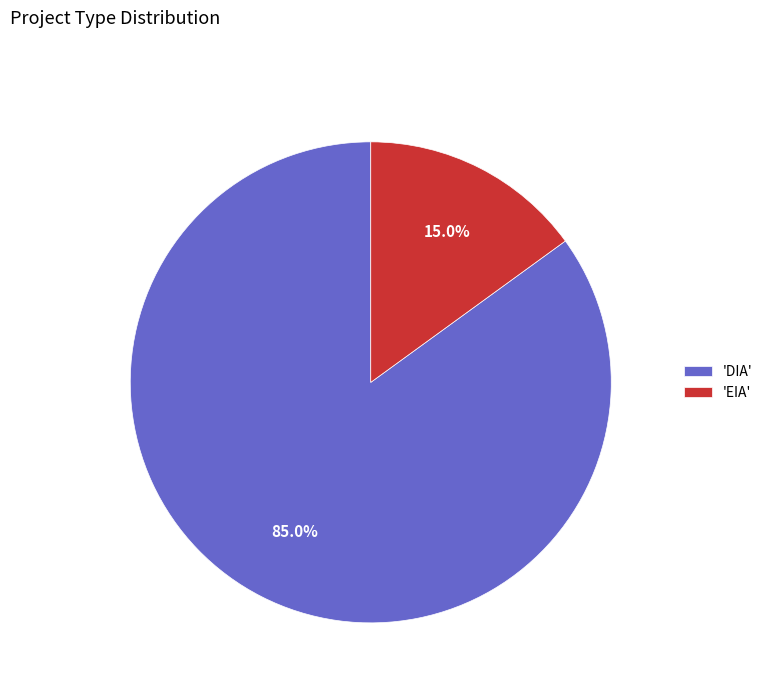

Which has a higher value, 'EIA' or 'DIA'?

'DIA'